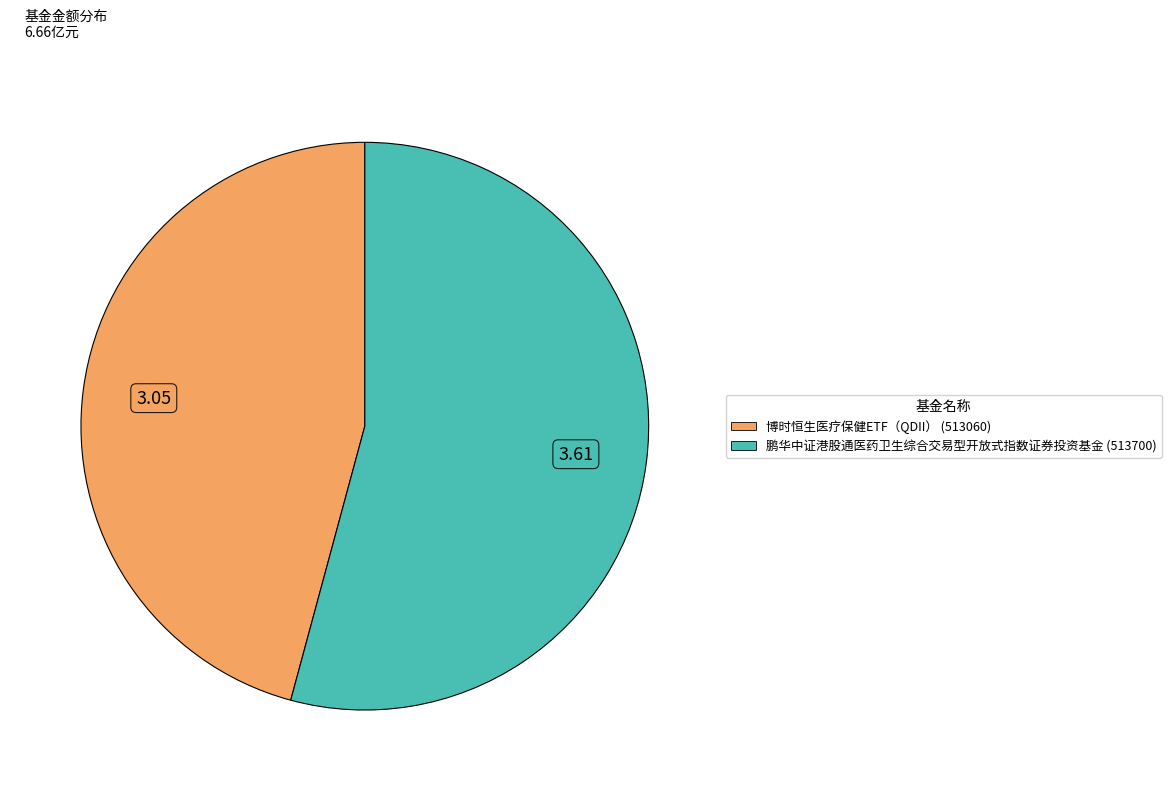

Is the sum of 鹏华中证港股通医药卫生综合交易型开放式指数证券投资基金 and 博时恒生医疗保健ETF（QDII） greater than half?

Yes